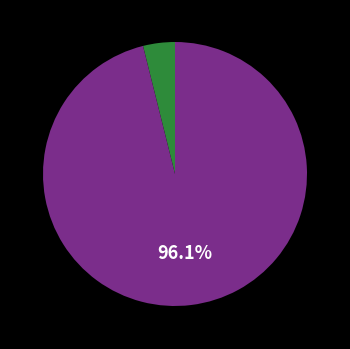

Does any single category account for the majority?

Yes